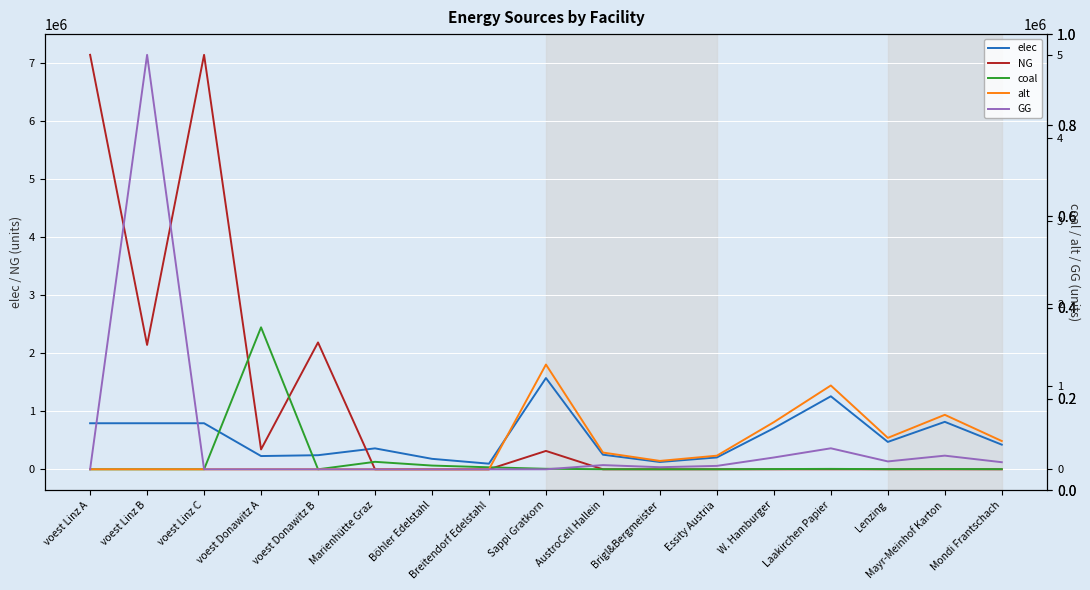

Reading left to right, what are all the values shown in this chart?

elec: voest Linz A=793870.4	voest Linz B=793870.4	voest Linz C=793870.4	voest Donawitz A=228411.3	voest Donawitz B=242990.7	Marienhütte Graz=360800.0	Böhler Edelstahl=180400.0	Breitendorf Edelstahl=96800.0	Sappi Gratkorn=1573284.4	AustroCell Hallein=251725.5	Brigl&Bergmeister=125862.8	Essity Austria=204527.0	W. Hamburger=707978.0	Laakirchen Papier=1258627.5	Lenzing=471985.3	Mayr-Meinhof Karton=818107.9	Mondi Frantschach=424786.8
NG: voest Linz A=7144833.3	voest Linz B=2144152.4	voest Linz C=7144833.3	voest Donawitz A=342616.9	voest Donawitz B=2186916.7	Marienhütte Graz=0.0	Böhler Edelstahl=0.0	Breitendorf Edelstahl=0.0	Sappi Gratkorn=316620.4	AustroCell Hallein=0.0	Brigl&Bergmeister=0.0	Essity Austria=0.0	W. Hamburger=0.0	Laakirchen Papier=0.0	Lenzing=0.0	Mayr-Meinhof Karton=0.0	Mondi Frantschach=0.0
coal: voest Linz A=0.0	voest Linz B=0.0	voest Linz C=0.0	voest Donawitz A=1713084.7	voest Donawitz B=0.0	Marienhütte Graz=90200.0	Böhler Edelstahl=45100.0	Breitendorf Edelstahl=24200.0	Sappi Gratkorn=6136.1	AustroCell Hallein=981.8	Brigl&Bergmeister=490.9	Essity Austria=797.7	W. Hamburger=2761.2	Laakirchen Papier=4908.8	Lenzing=1840.8	Mayr-Meinhof Karton=3190.8	Mondi Frantschach=1656.7
alt: voest Linz A=0.0	voest Linz B=0.0	voest Linz C=0.0	voest Donawitz A=0.0	voest Donawitz B=0.0	Marienhütte Graz=0.0	Böhler Edelstahl=0.0	Breitendorf Edelstahl=0.0	Sappi Gratkorn=1264027.2	AustroCell Hallein=202244.4	Brigl&Bergmeister=101122.2	Essity Austria=164323.5	W. Hamburger=568812.2	Laakirchen Papier=1011221.8	Lenzing=379208.2	Mayr-Meinhof Karton=657294.2	Mondi Frantschach=341287.3
GG: voest Linz A=0.0	voest Linz B=5000681.0	voest Linz C=0.0	voest Donawitz A=0.0	voest Donawitz B=0.0	Marienhütte Graz=0.0	Böhler Edelstahl=0.0	Breitendorf Edelstahl=0.0	Sappi Gratkorn=0.0	AustroCell Hallein=50659.3	Brigl&Bergmeister=25329.6	Essity Austria=41160.7	W. Hamburger=142479.2	Laakirchen Papier=253296.3	Lenzing=94986.1	Mayr-Meinhof Karton=164642.6	Mondi Frantschach=85487.5